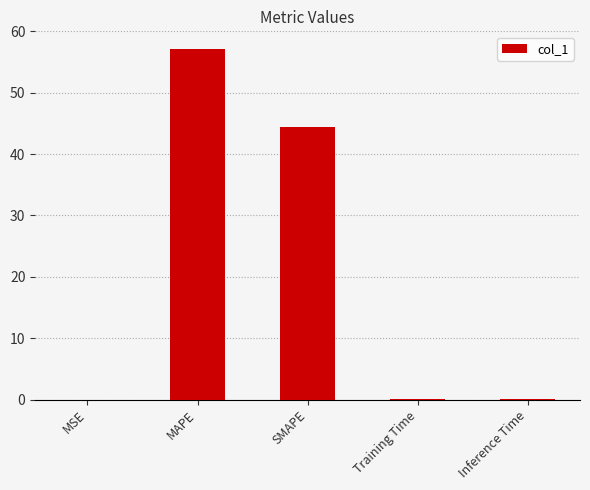

Where is the data nearest to the value 28?

SMAPE